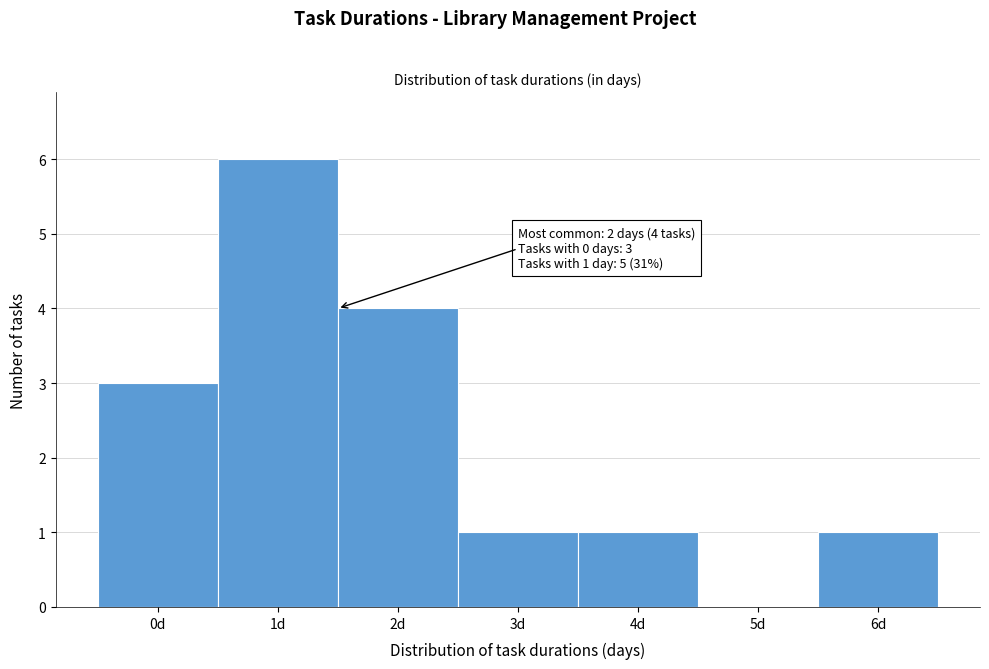

Reading left to right, transcribe all the data shown in this chart.

0d=3	1d=6	2d=4	3d=1	4d=1	5d=0	6d=1